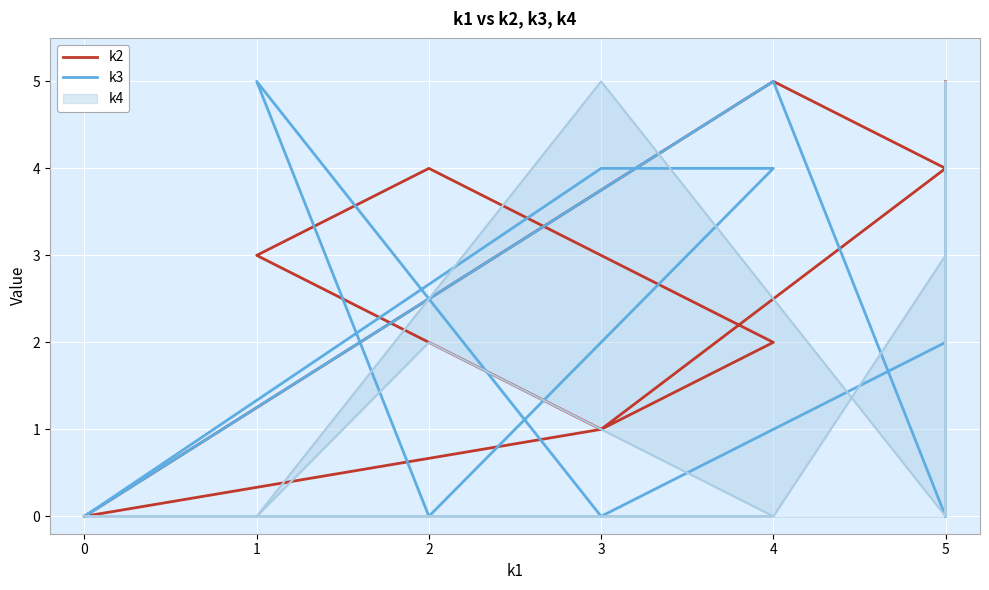

How many interior local peaks does the k3 series have?

4